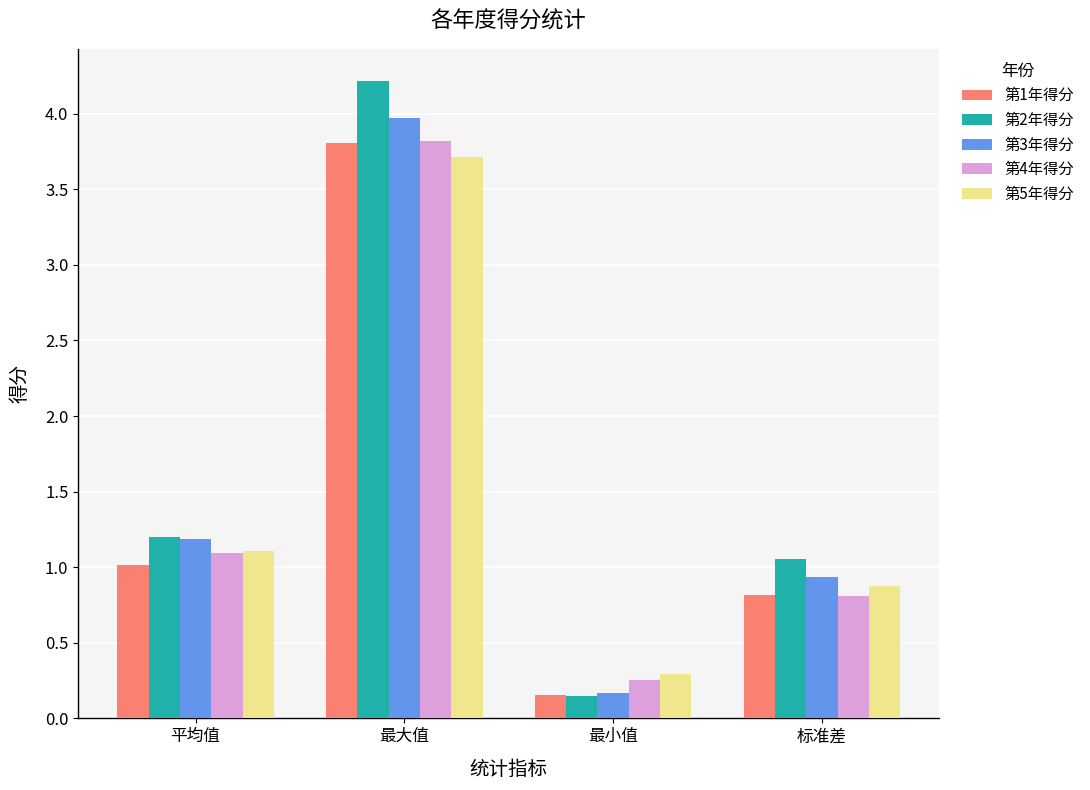

Which series has the largest range (max minus min)?

第2年得分